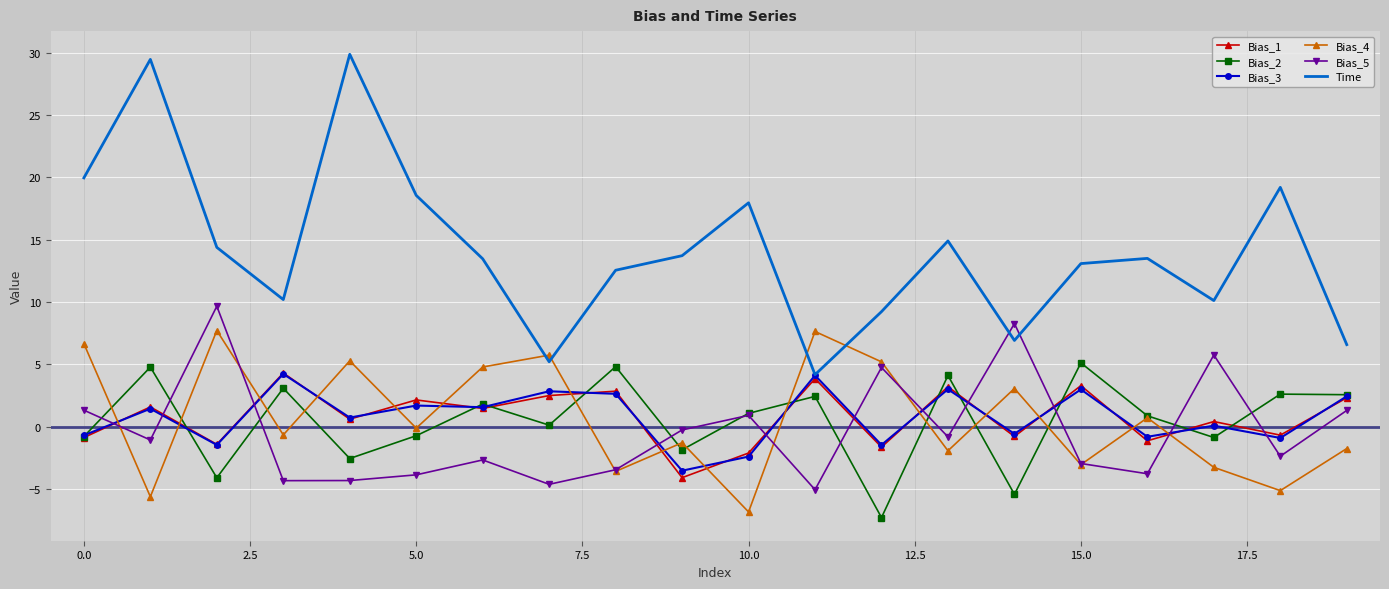

Which series has the largest total across all categories?

Time